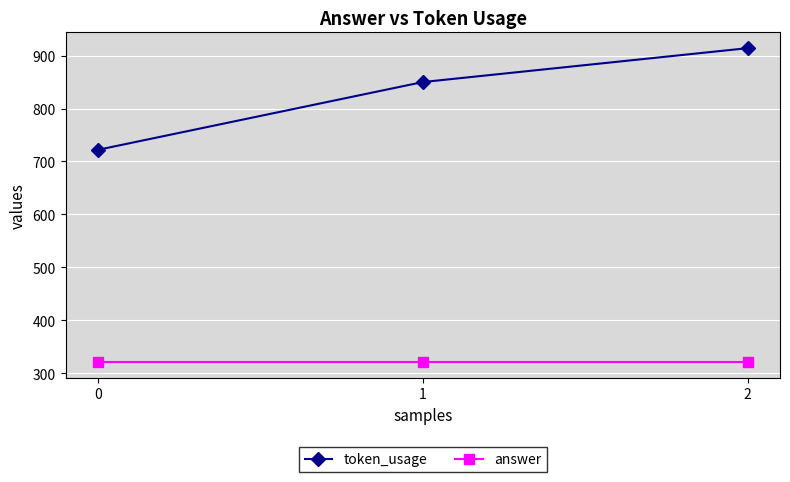

How many values in the token_usage series are below 850?

1